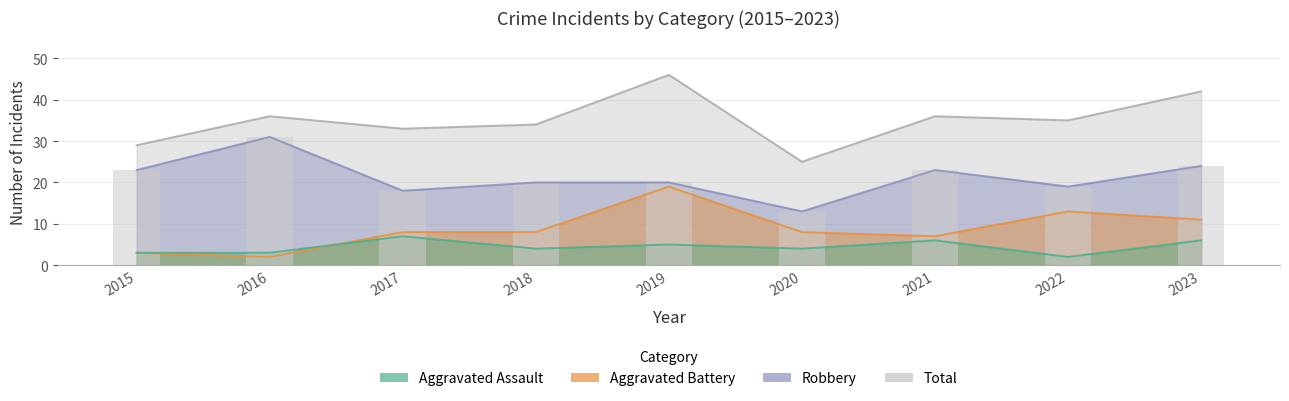

List the labels in order of Total value, largest first.

2019, 2023, 2016, 2021, 2022, 2018, 2017, 2015, 2020